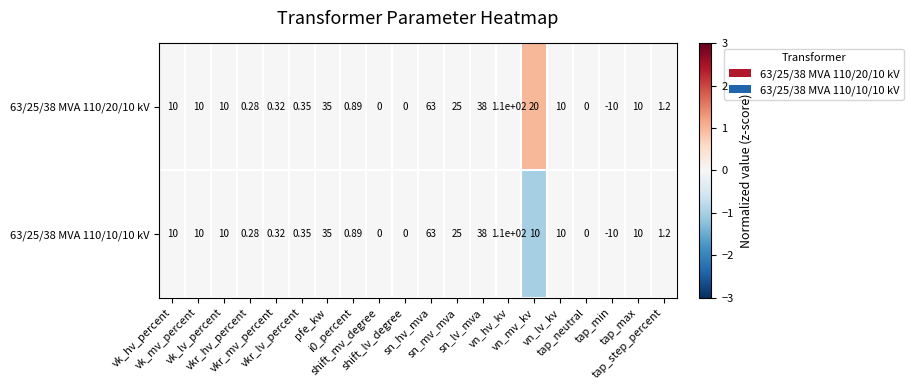

Count the number of categories in the chart.

20